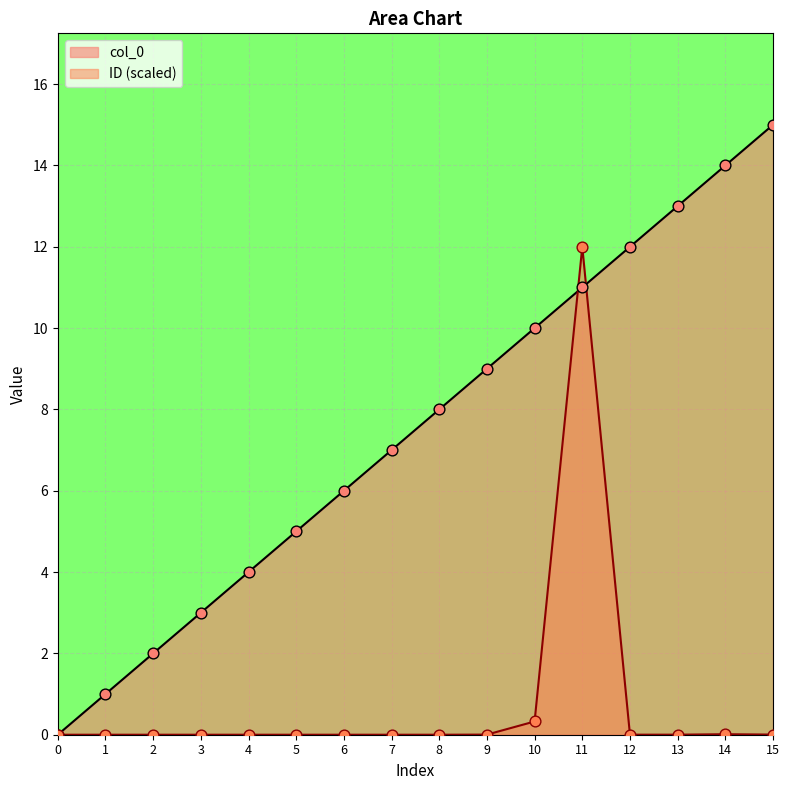

Is the value of ID at 12 greater than the value of col_0 at 12?

No